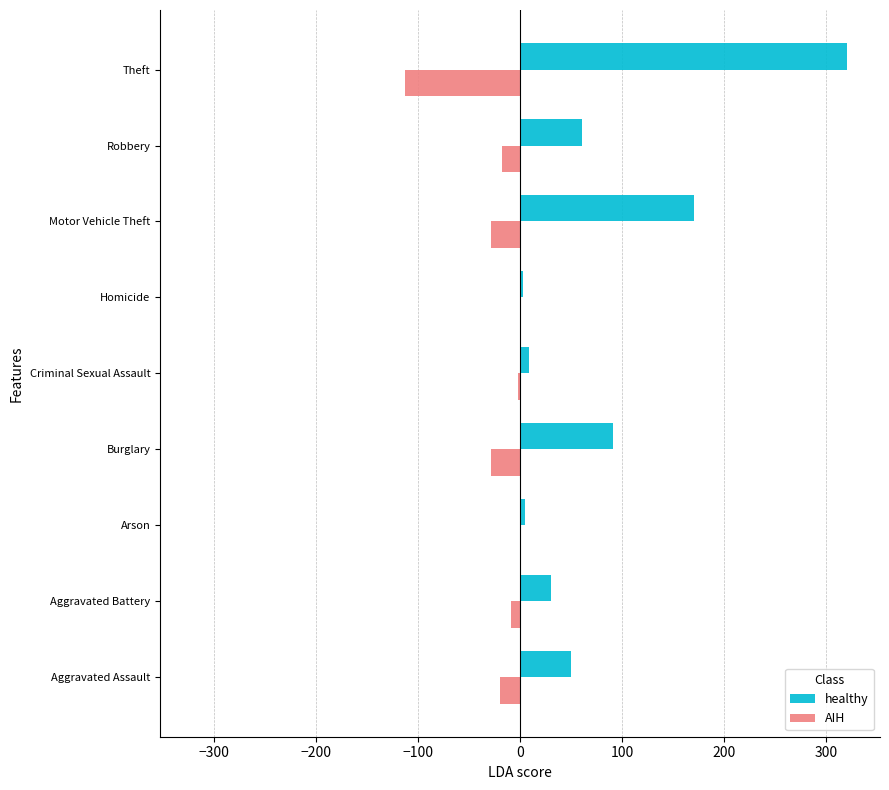

The value of AIH at Homicide is 0. True or false?

True